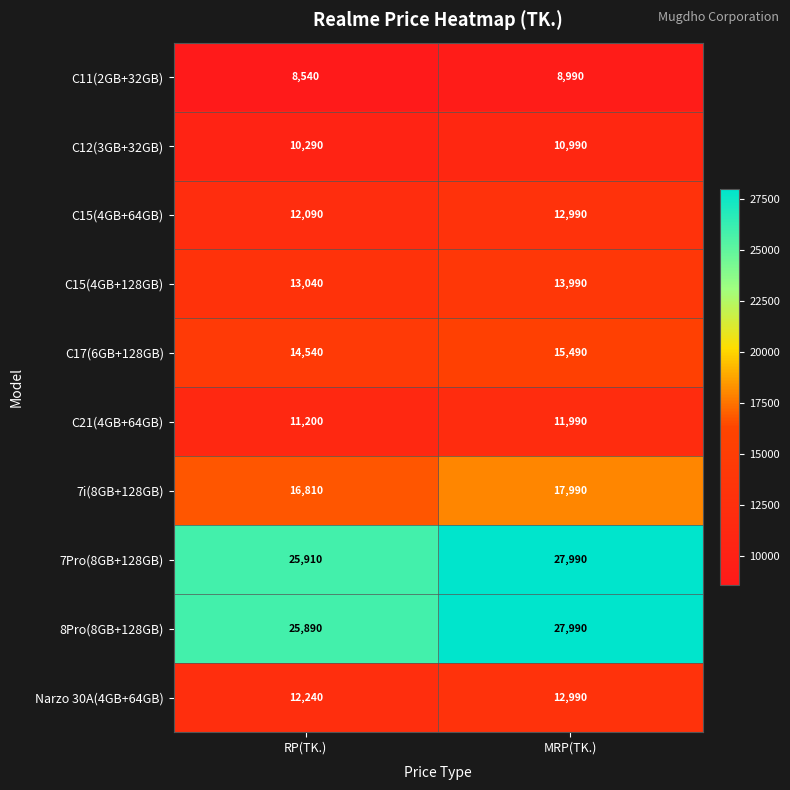

Reading left to right, what are all the values shown in this chart?

C11(2GB+32GB): 8540	8990
C12(3GB+32GB): 10290	10990
C15(4GB+64GB): 12090	12990
C15(4GB+128GB): 13040	13990
C17(6GB+128GB): 14540	15490
C21(4GB+64GB): 11200	11990
7i(8GB+128GB): 16810	17990
7Pro(8GB+128GB): 25910	27990
8Pro(8GB+128GB): 25890	27990
Narzo 30A(4GB+64GB): 12240	12990